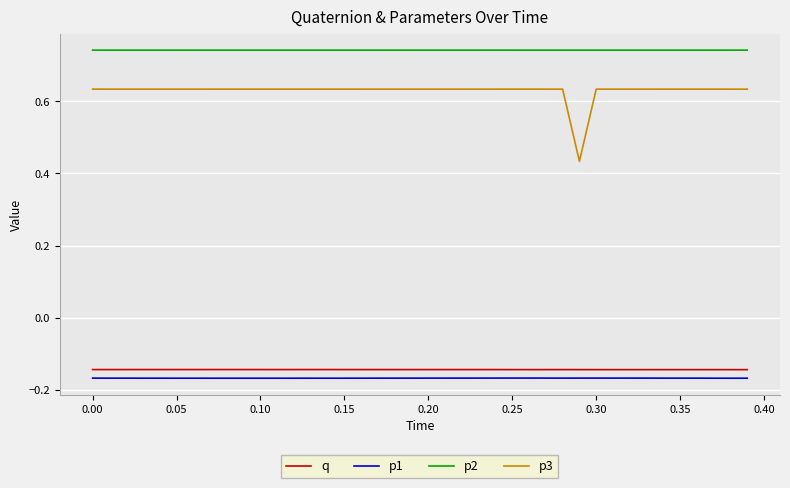

Which series has the largest total across all categories?

p2